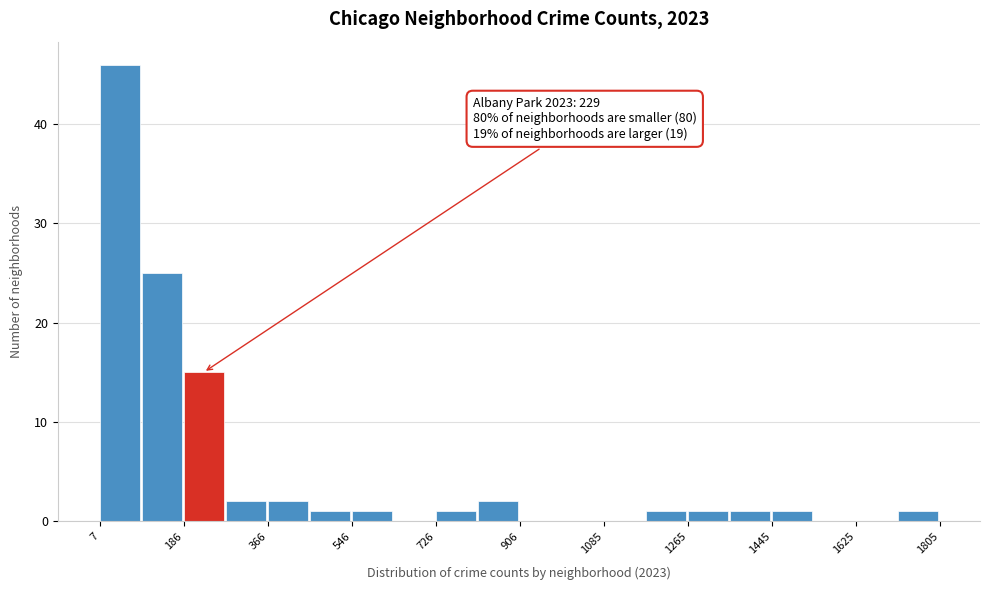

Which range on the x-axis has the tallest bar?

0 to 100